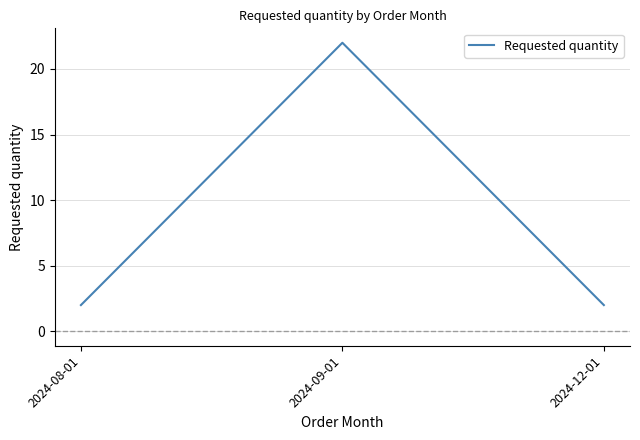

What position from the left is 2024-08-01?

1